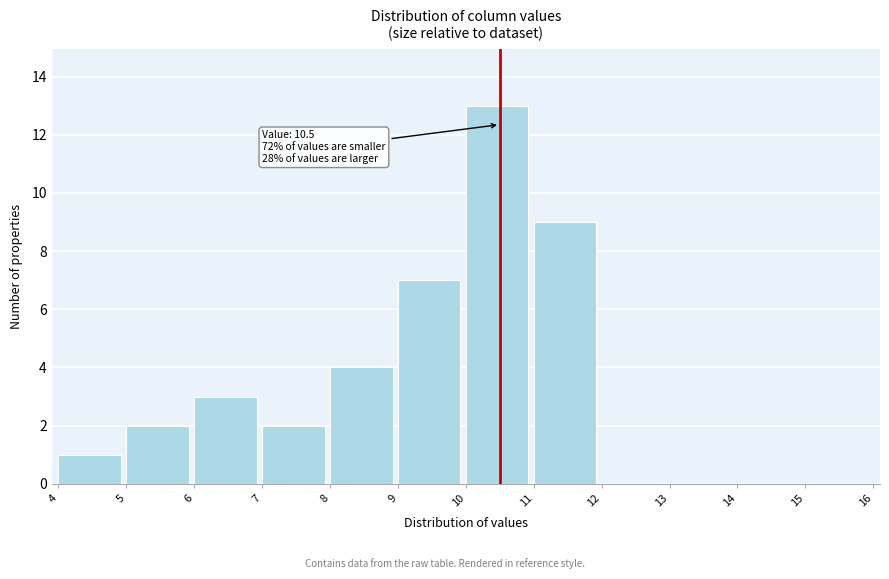

Which range on the x-axis has the tallest bar?

10 to 11